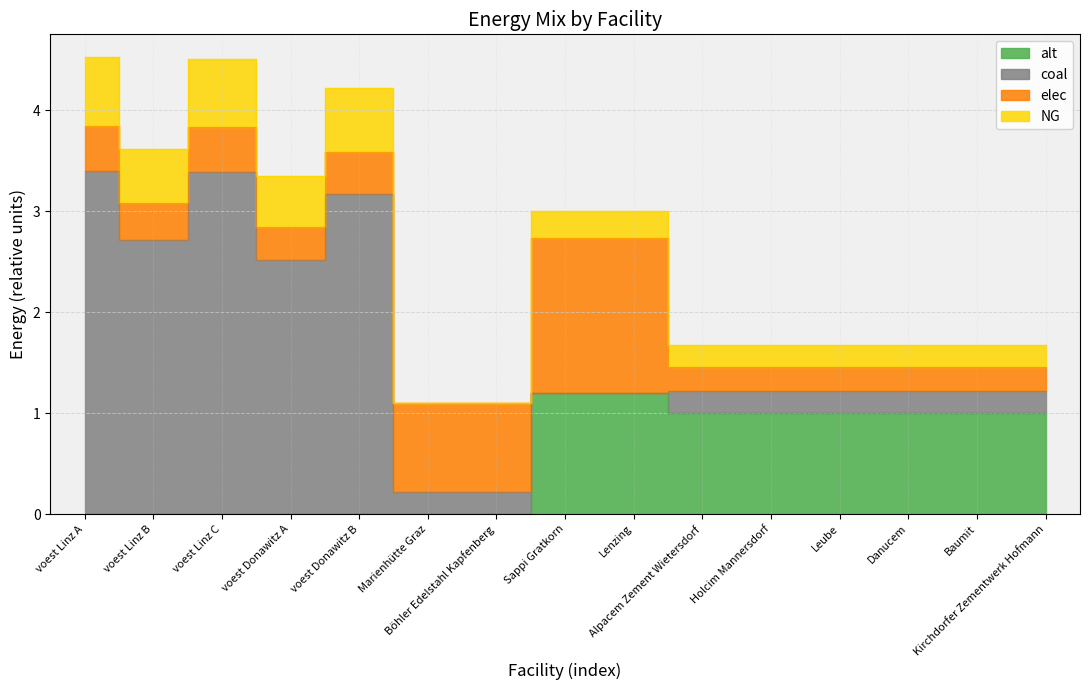

What position from the left is Sappi Gratkorn?

8